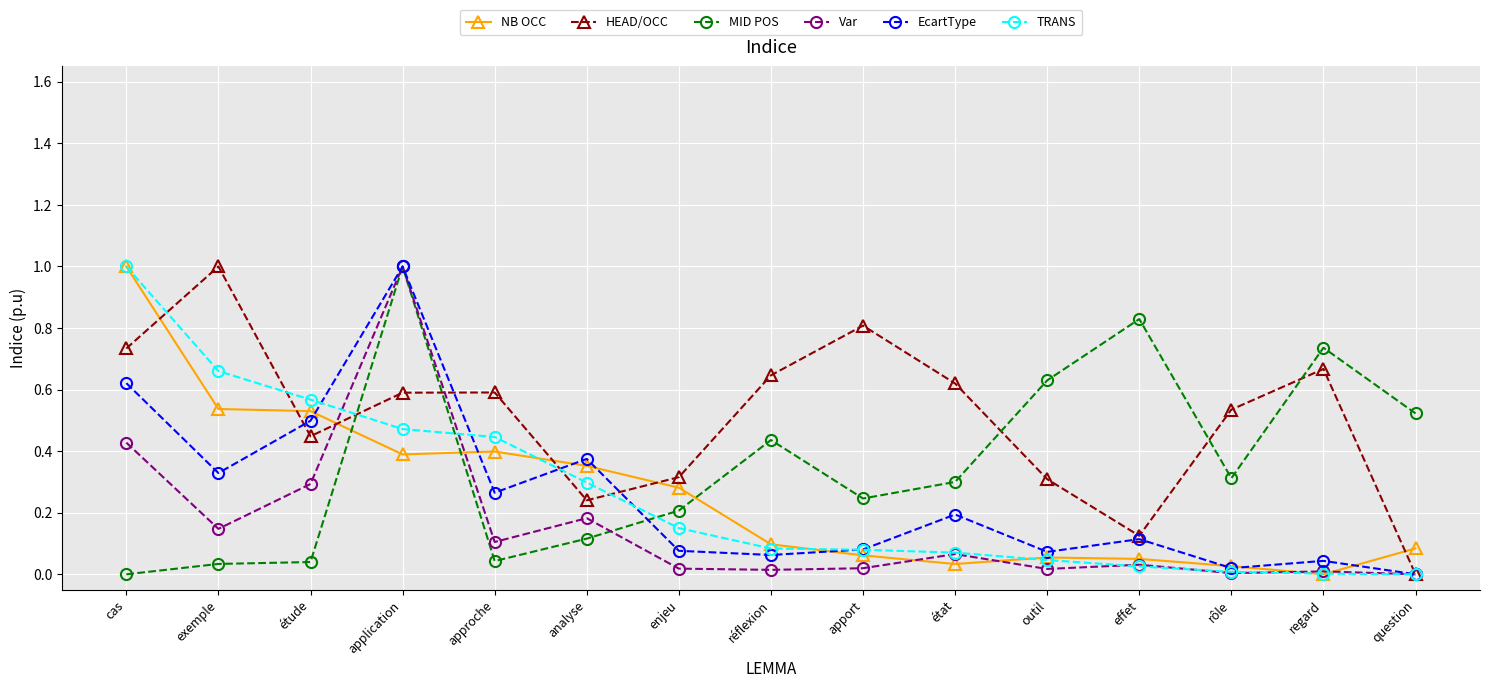

True or false: TRANS has a value of 0.1 at apport.

True